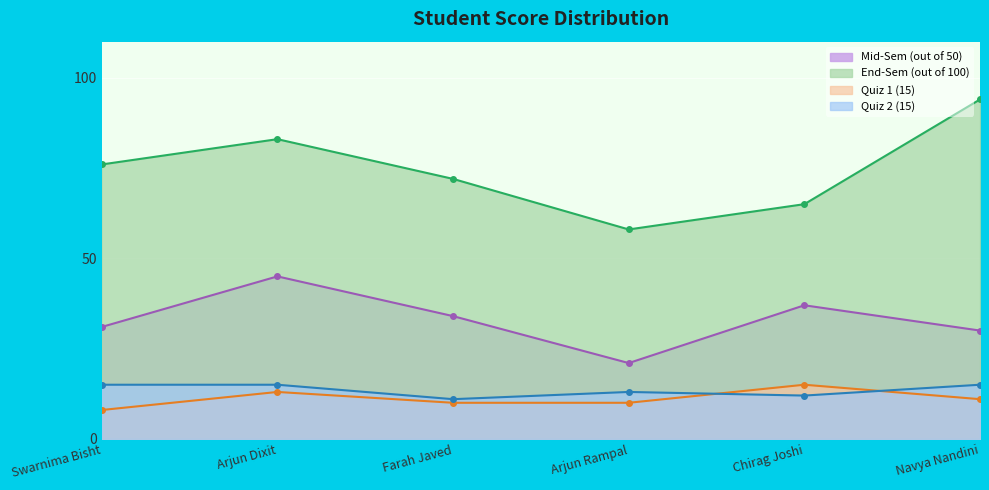

Is the value of Quiz 2 (15) at Chirag Joshi greater than the value of Quiz 1 (15) at Navya Nandini?

Yes